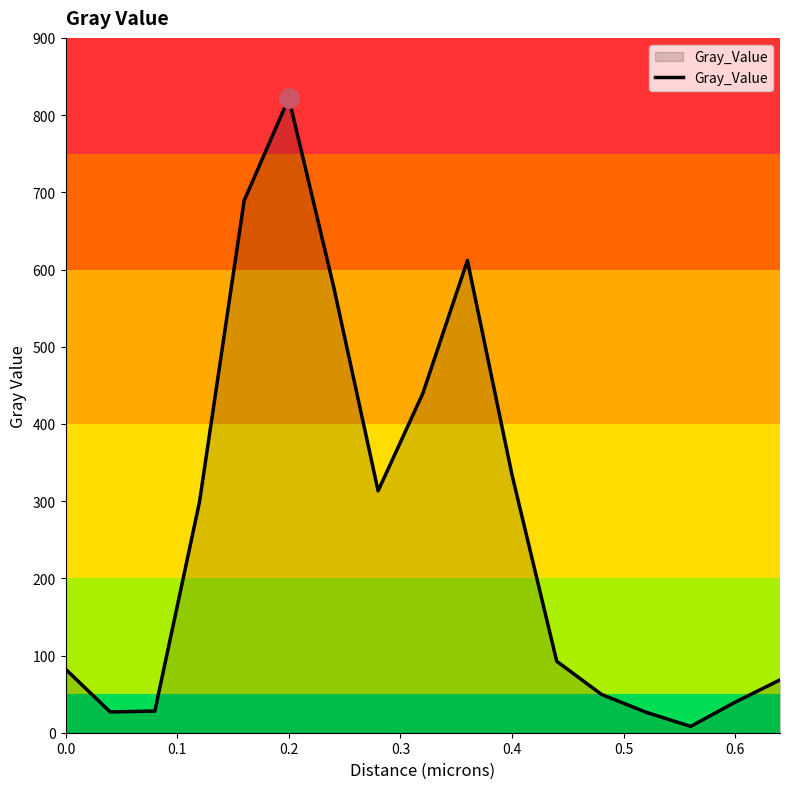

What is the difference between the maximum and minimum values?

813.7